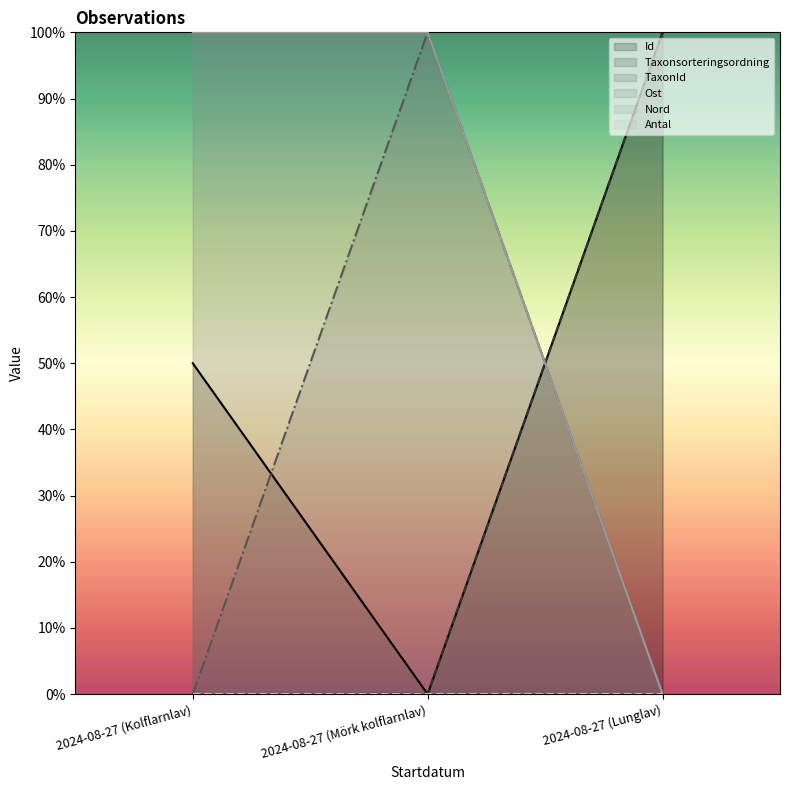

Is the value of Taxonsorteringsordning at 2024-08-27 (Lunglav) greater than the value of Nord at 2024-08-27 (Mörk kolflarnlav)?

No